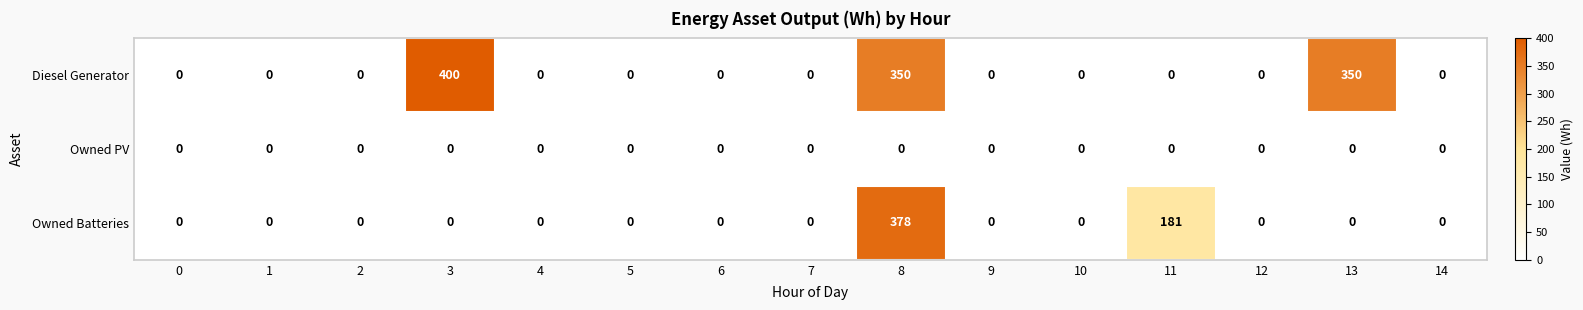

Which label corresponds to the largest value in the chart?

3